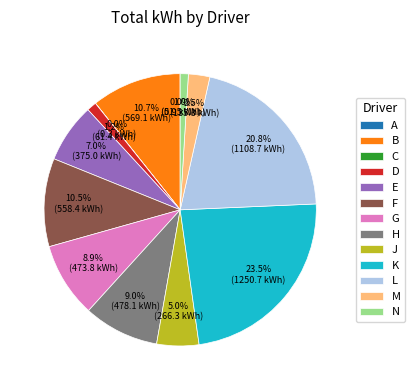

What is the total percentage of J and L?

25.8%